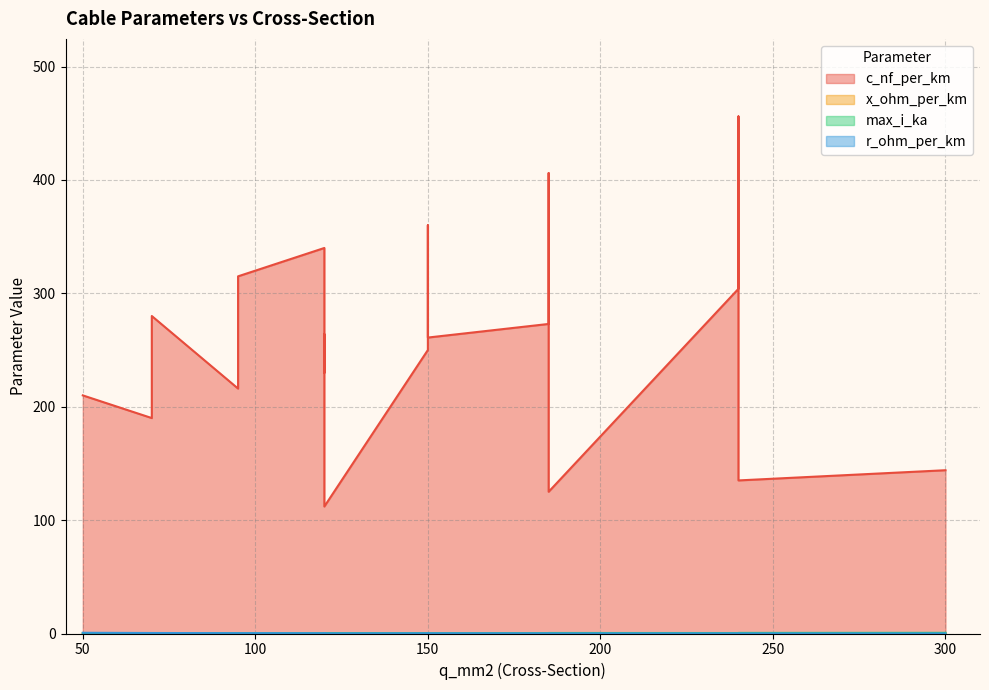

True or false: max_i_ka has a value of 0.2 at 120.

False